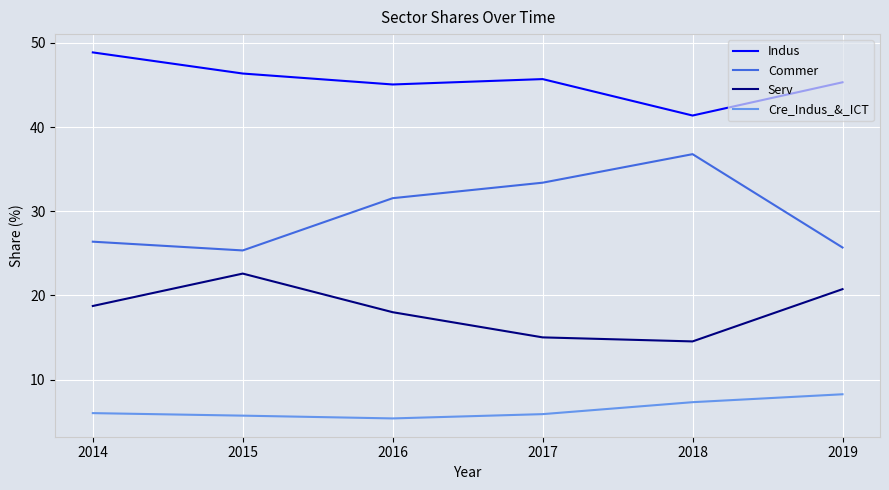

How many lines are shown in the chart?

4